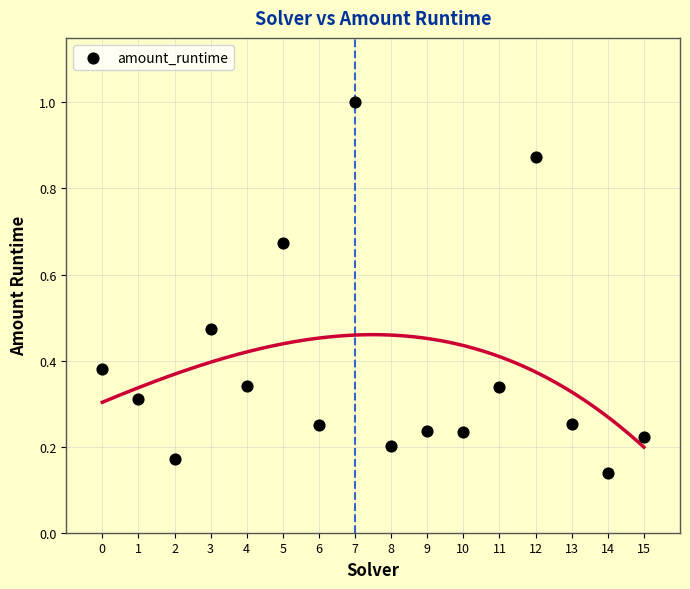

How many points are shown in the scatter plot?

16